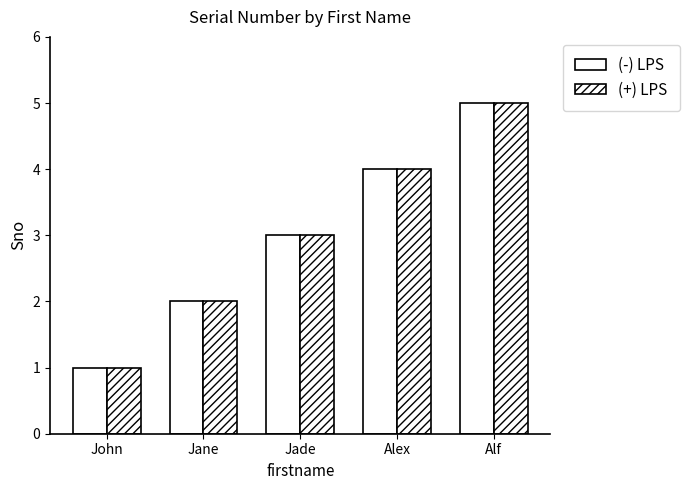

Which series has the widest spread of values?

(-) LPS